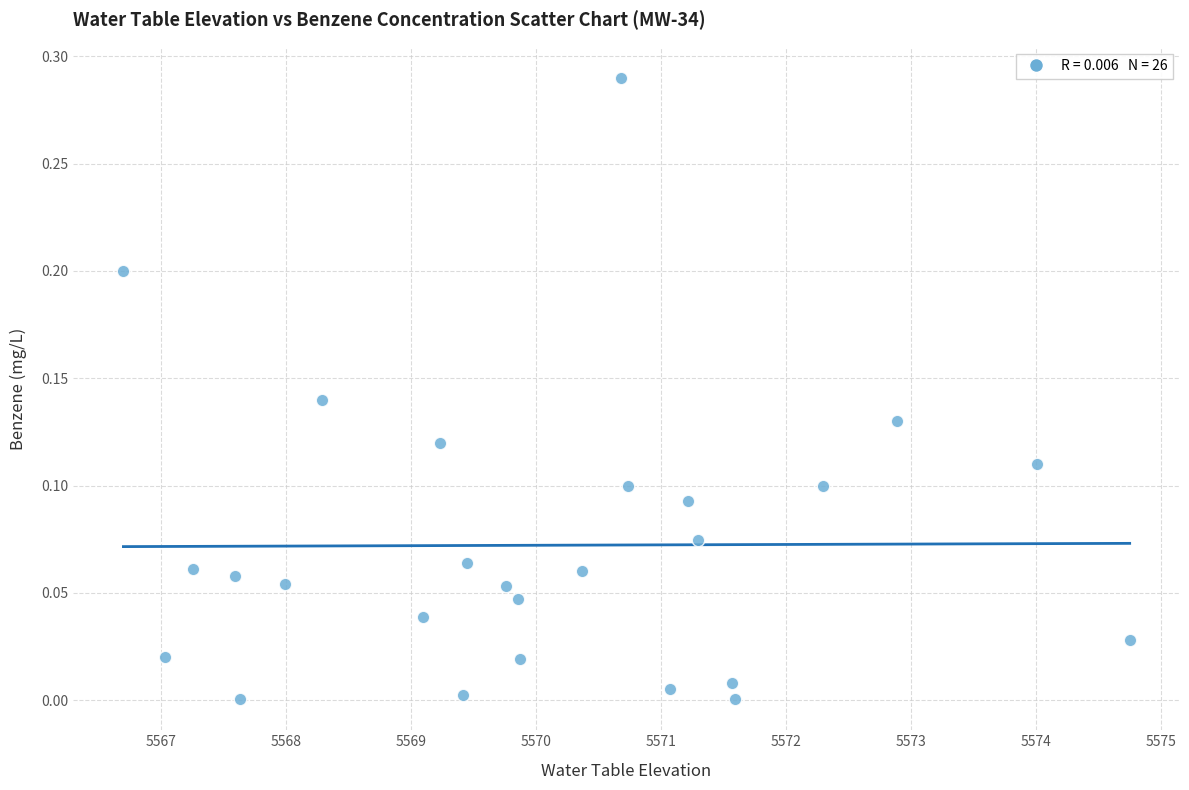

What is the range of X values (max minus min)?

8.1